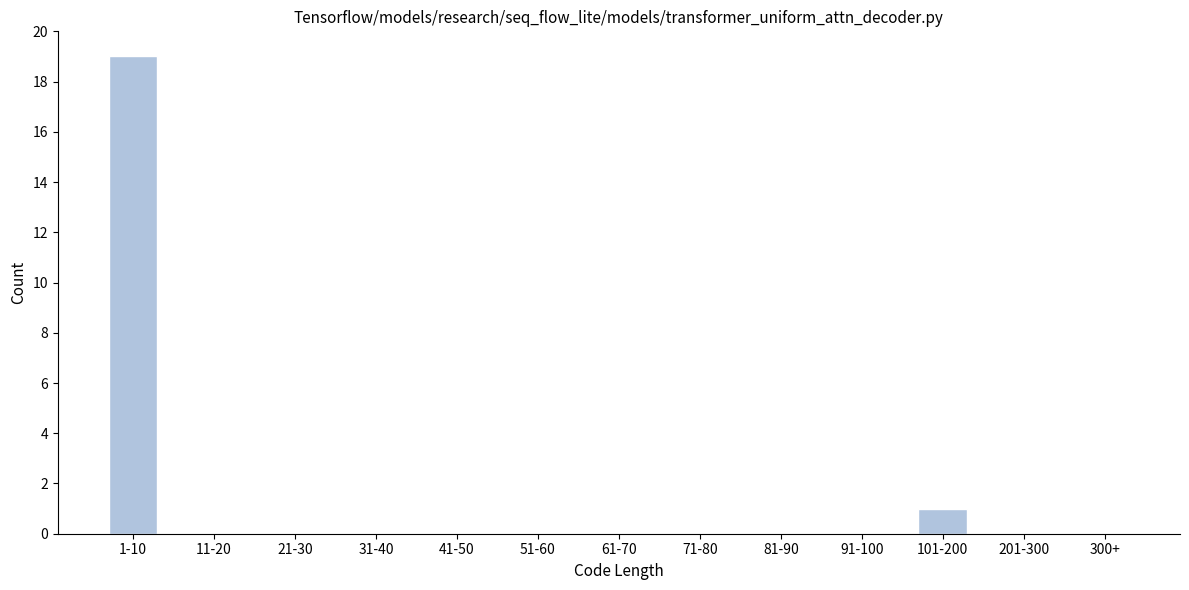

Reading left to right, transcribe all the data shown in this chart.

1-10=19	11-20=0	21-30=0	31-40=0	41-50=0	51-60=0	61-70=0	71-80=0	81-90=0	91-100=0	101-200=1	201-300=0	300+=0